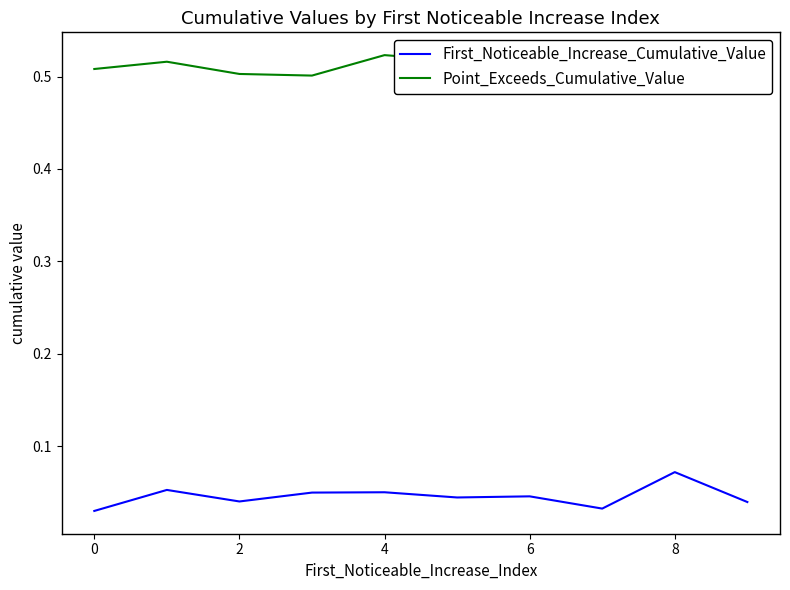

What are all the series names shown in the legend?

First_Noticeable_Increase_Cumulative_Value, Point_Exceeds_Cumulative_Value